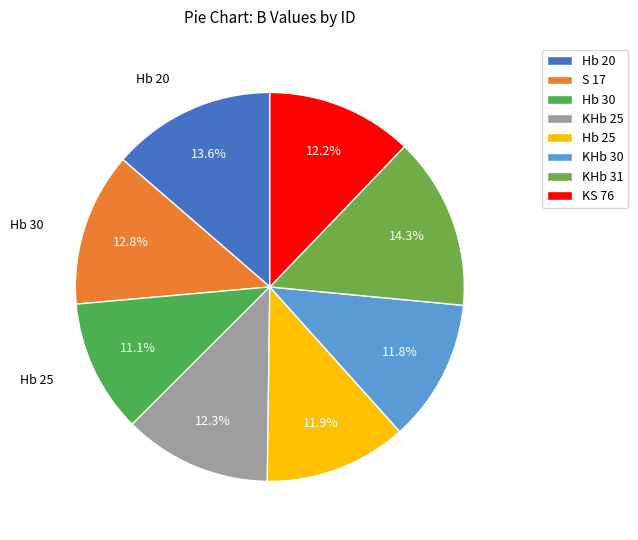

What is the change in value from S 17 to KS 76?

-0.6